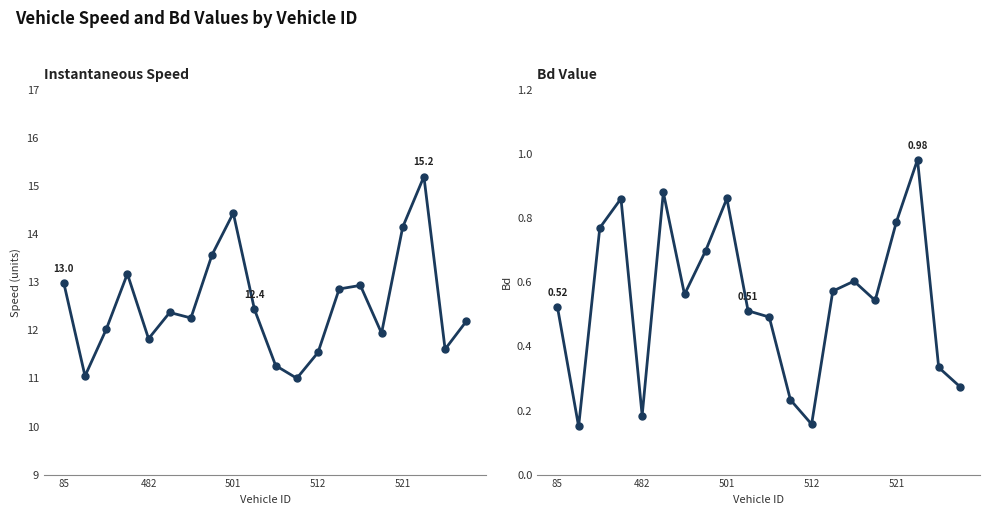

What are all the series names shown in the legend?

instspeed, Bd